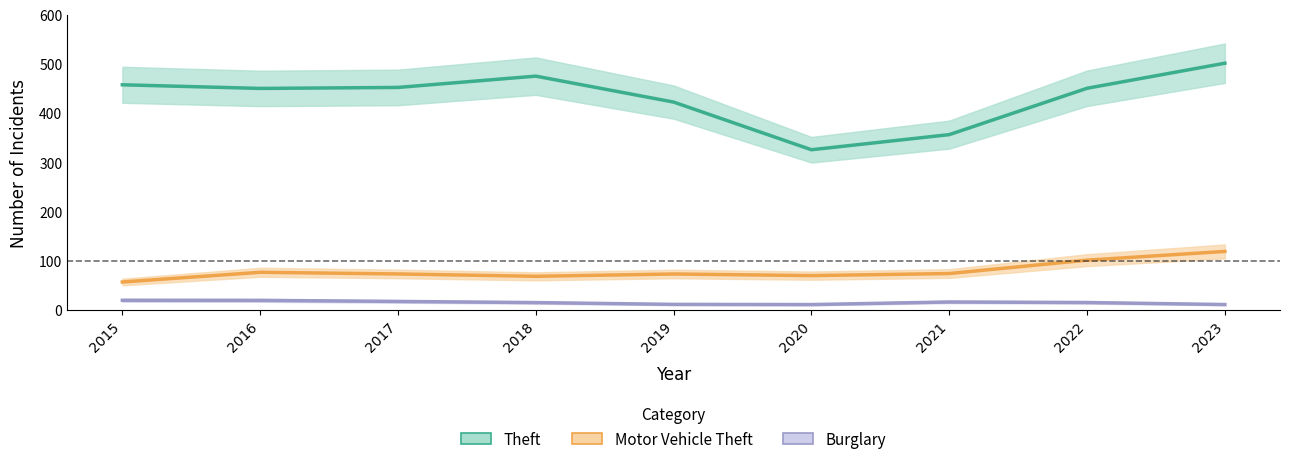

The Burglary series shows 11.1 at 2019. True or false?

True